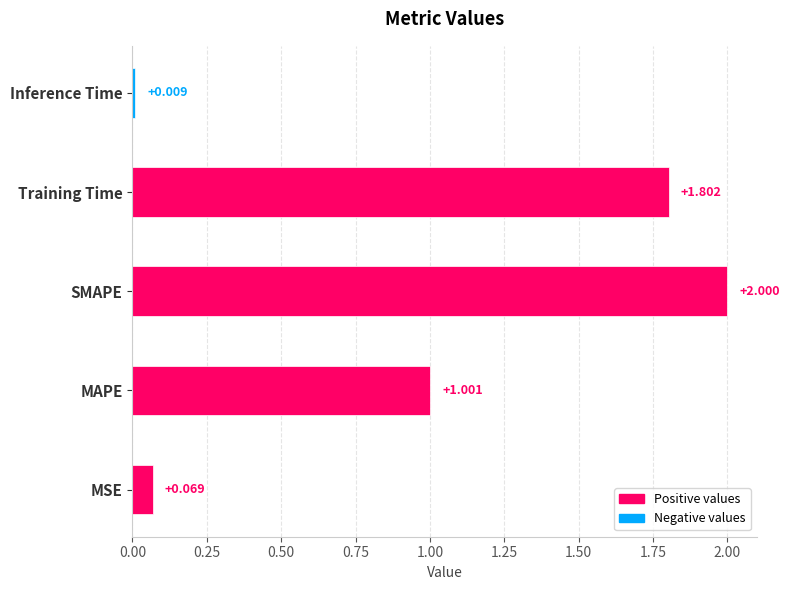

What is the sum of all values?

4.9